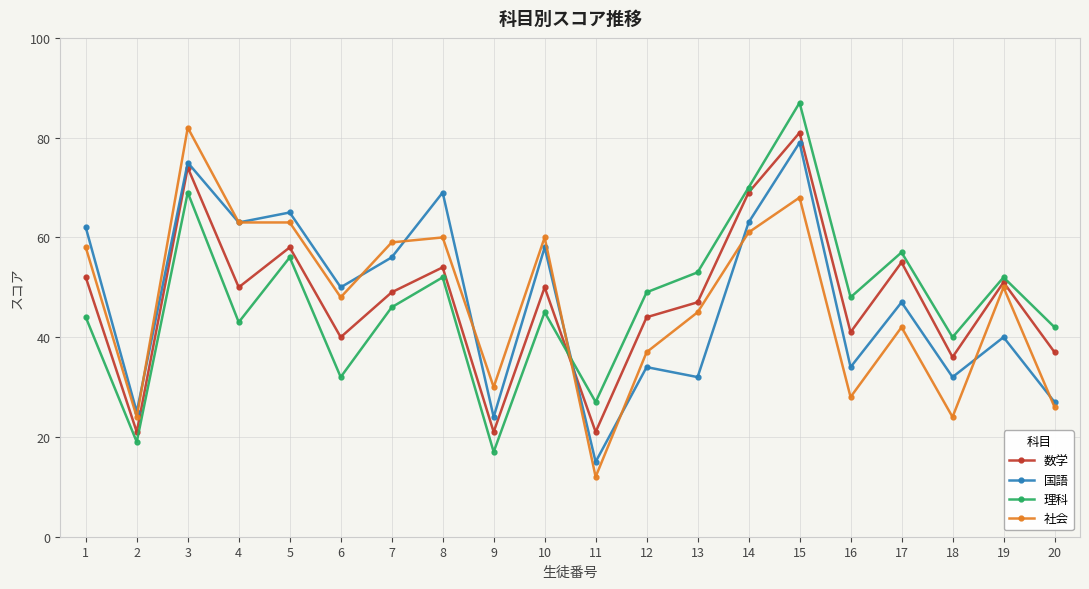

What is the value of the 理科 point at the 16th from the left?

48